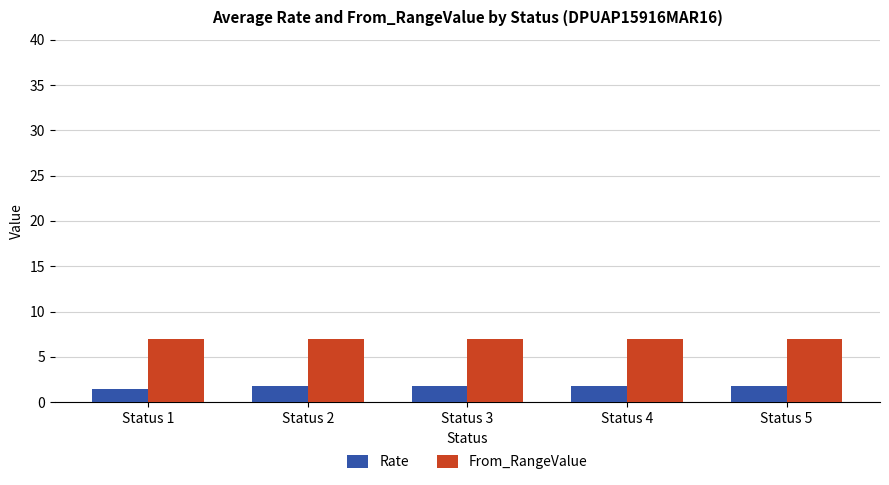

Rank the series by their average value, from highest to lowest.

From_RangeValue, Rate